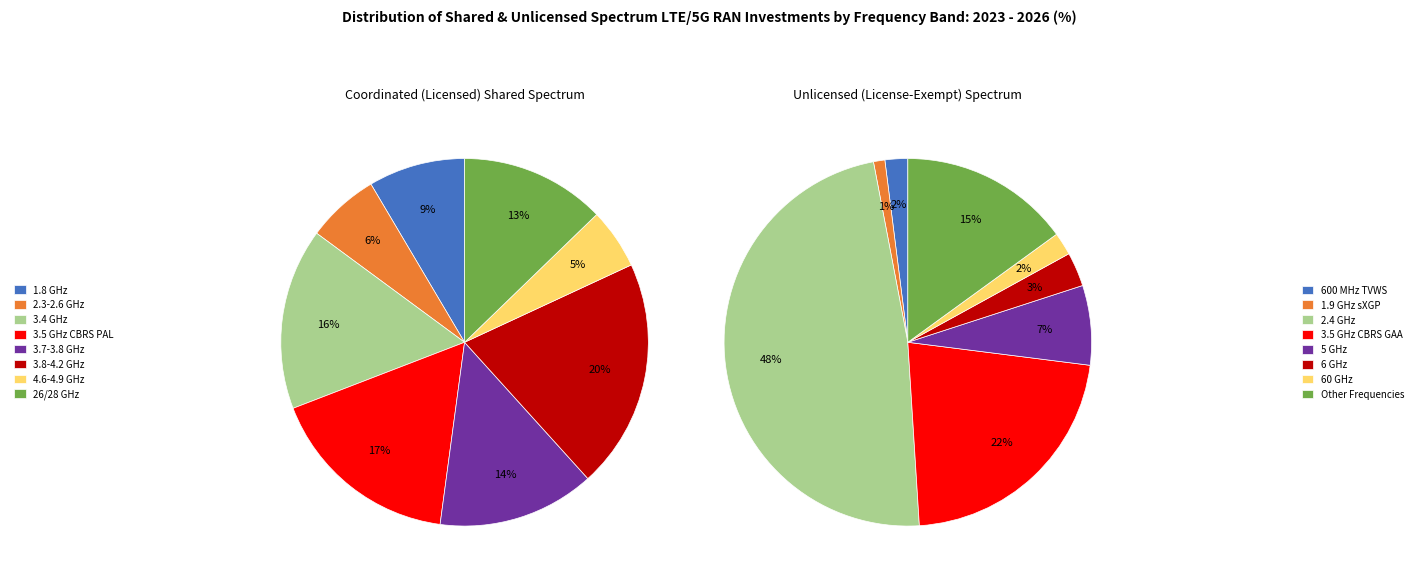

Is there a majority slice in this chart?

No